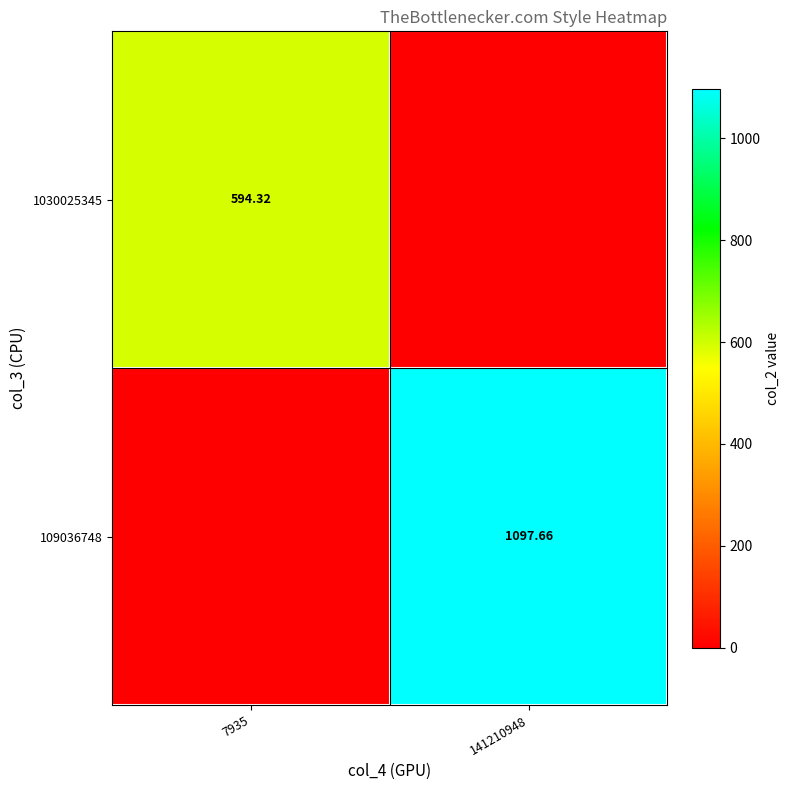

What is the sum of the 109036748 values at 7935 and 141210948?

1097.7